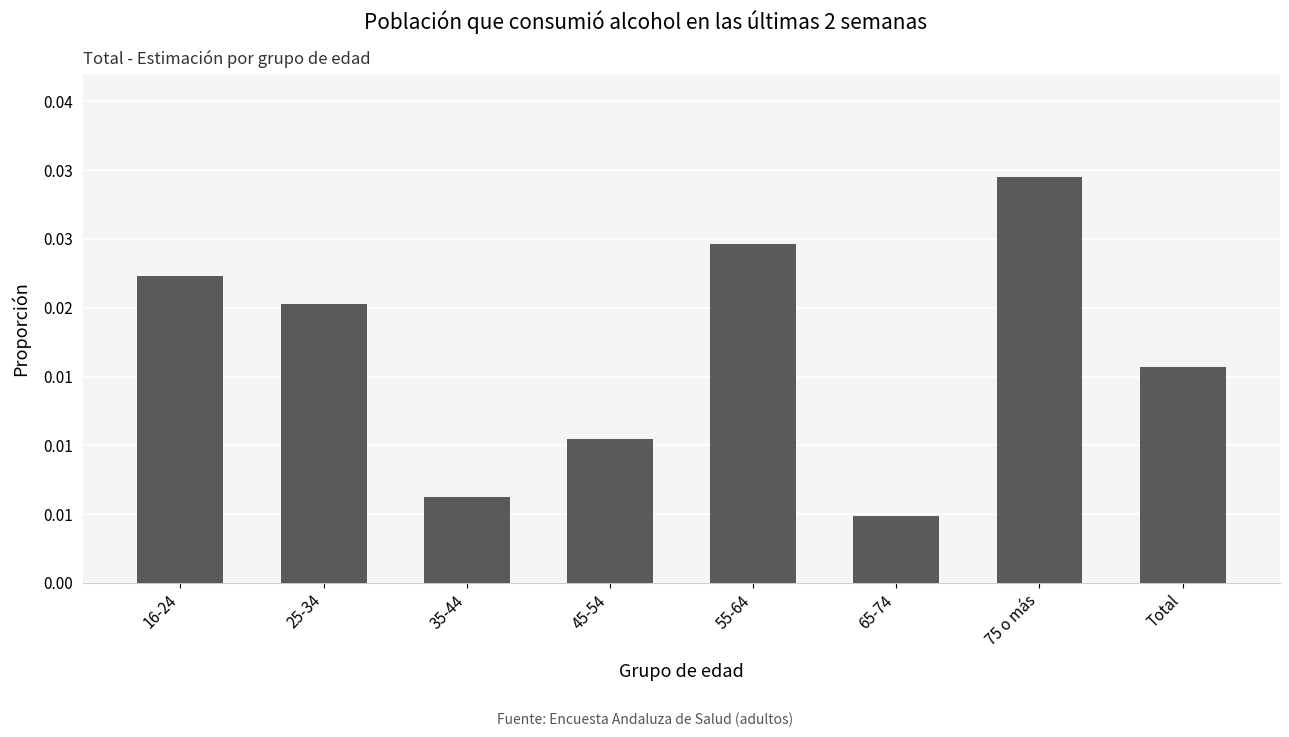

What is the label of the 1st bar from the right?

Total